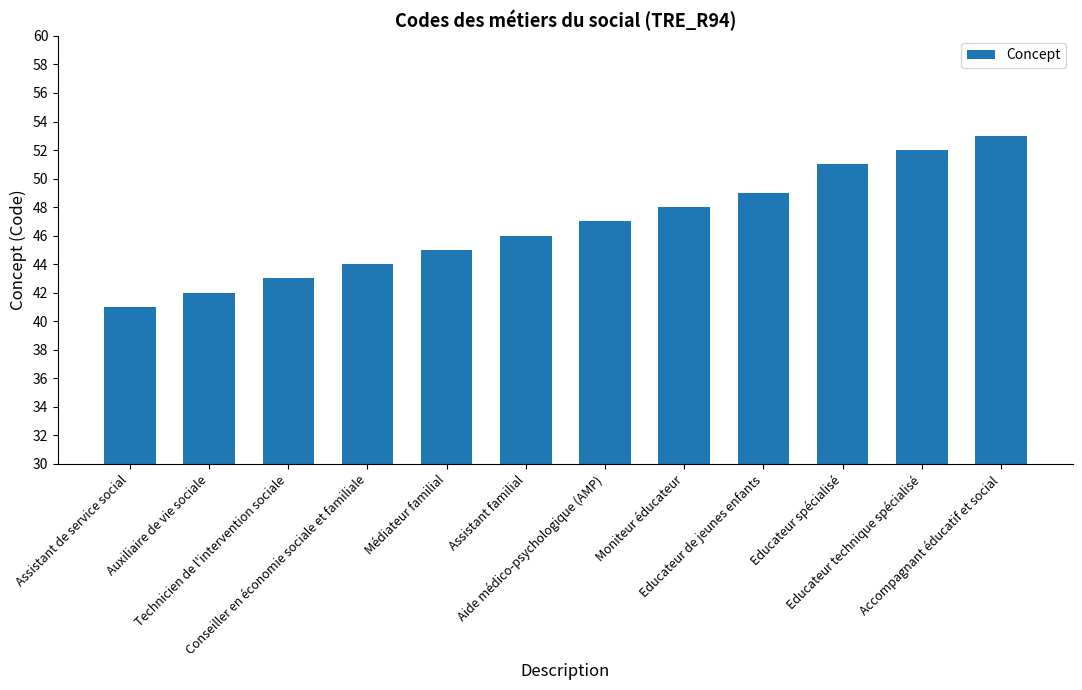

Reading left to right, extract all data points from this chart.

Assistant de service social=41	Auxiliaire de vie sociale=42	Technicien de l'intervention sociale=43	Conseiller en économie sociale et familiale=44	Médiateur familial=45	Assistant familial=46	Aide médico-psychologique (AMP)=47	Moniteur éducateur=48	Educateur de jeunes enfants=49	Educateur spécialisé=51	Educateur technique spécialisé=52	Accompagnant éducatif et social=53